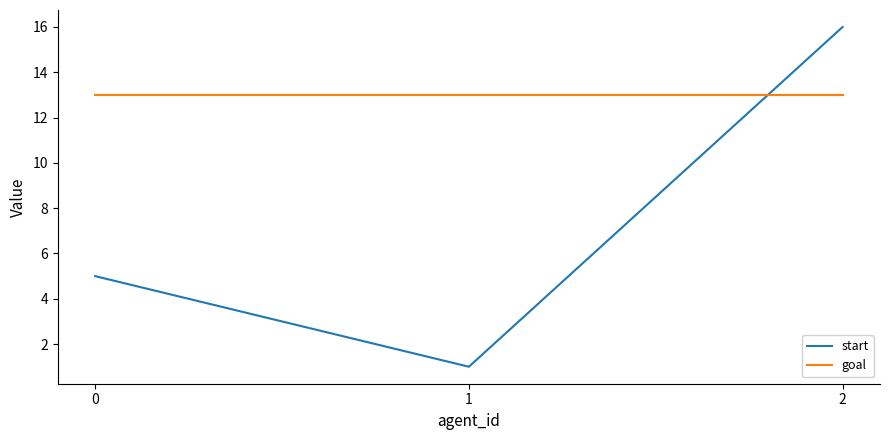

Which series has the largest total across all categories?

goal